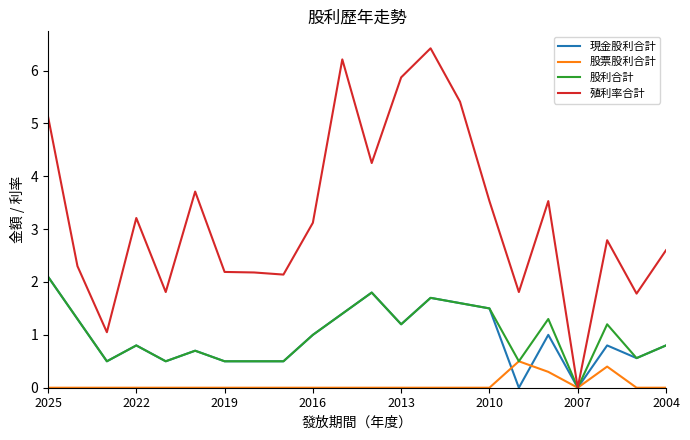

Which series has the largest total across all categories?

殖利率合計